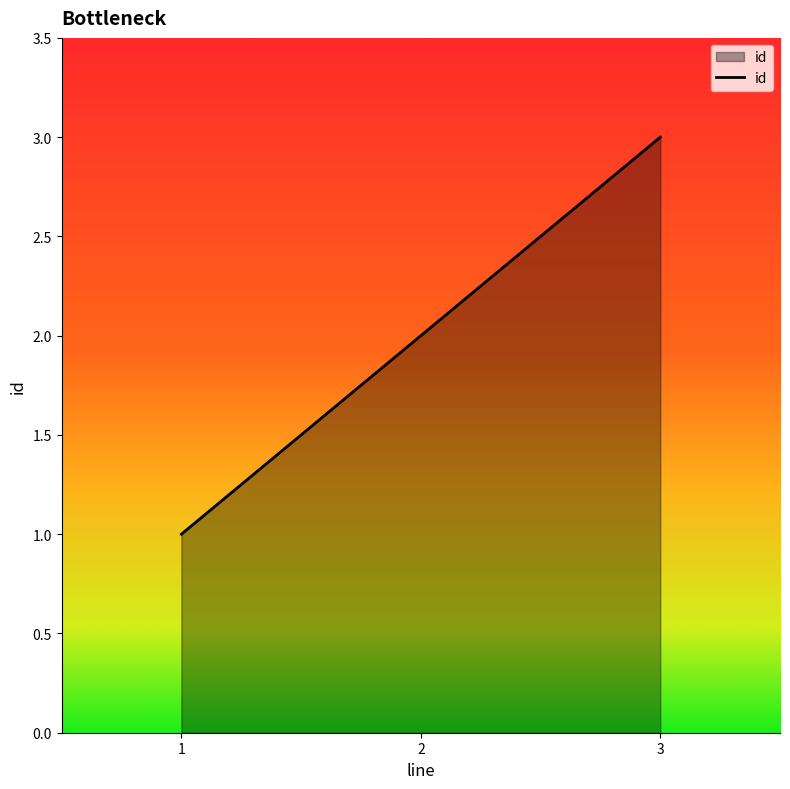

The chart shows a value of 1 at 2. True or false?

False